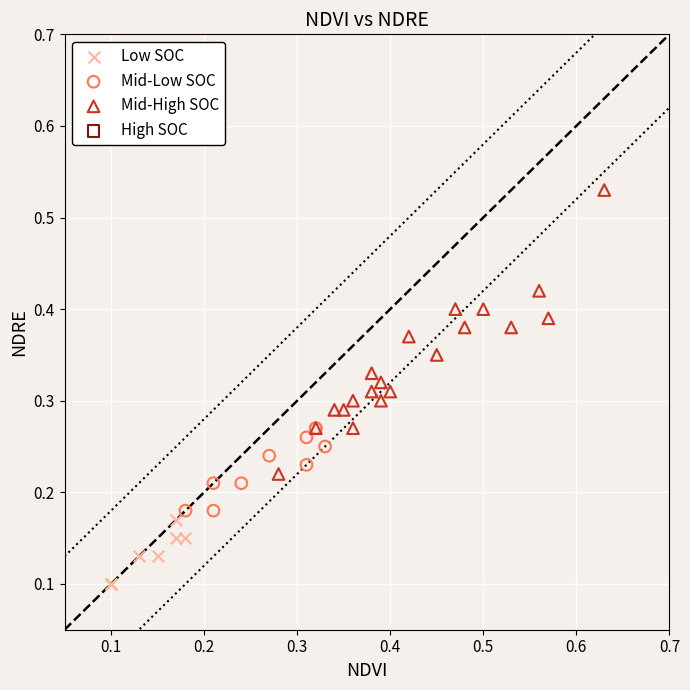

Which series contains the lowest Y value?

Low SOC